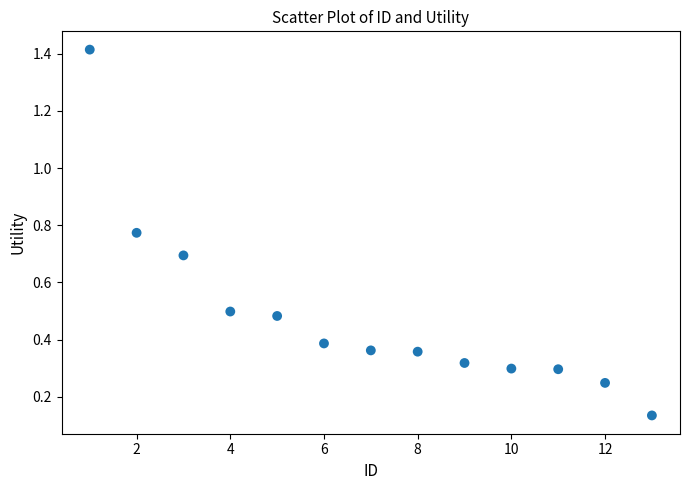

What is the range of X values (max minus min)?

12.0